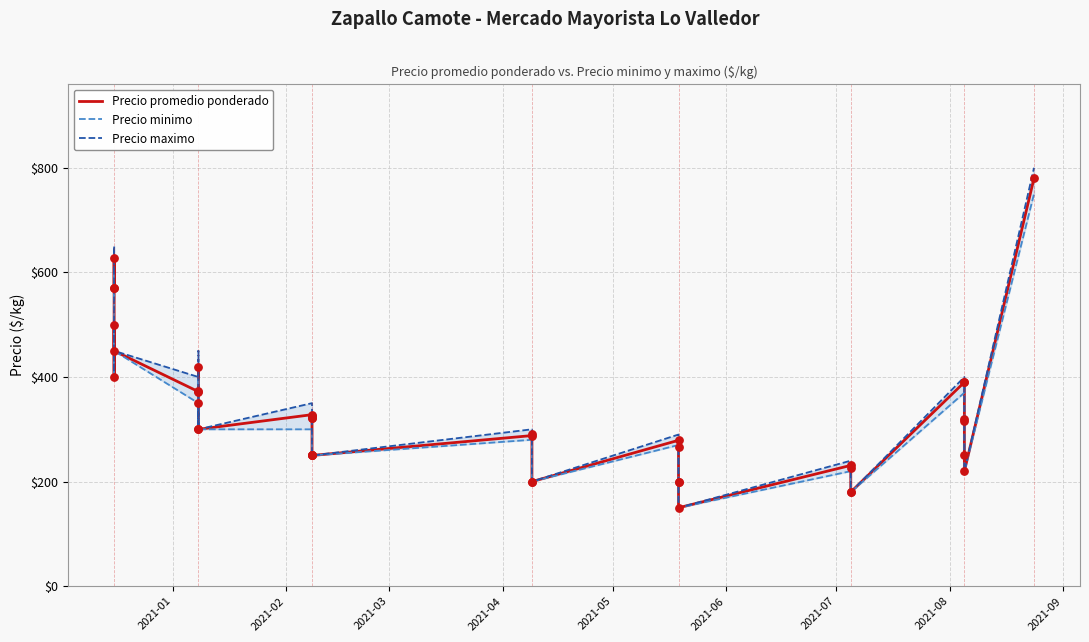

Which series reaches the maximum Y coordinate?

Precio maximo